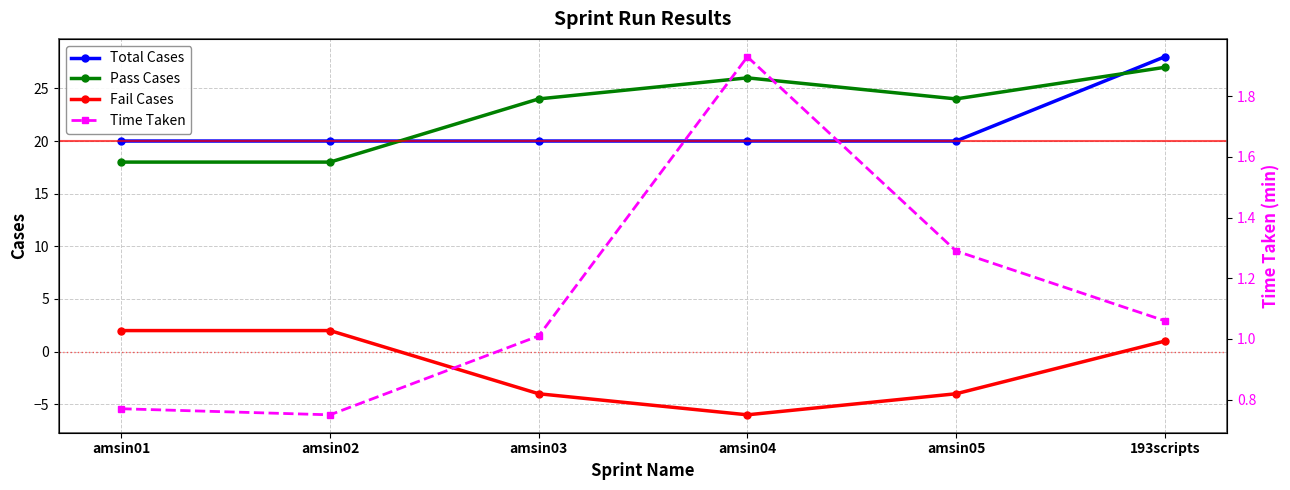

How many values in the Fail Cases series exceed 1?

2